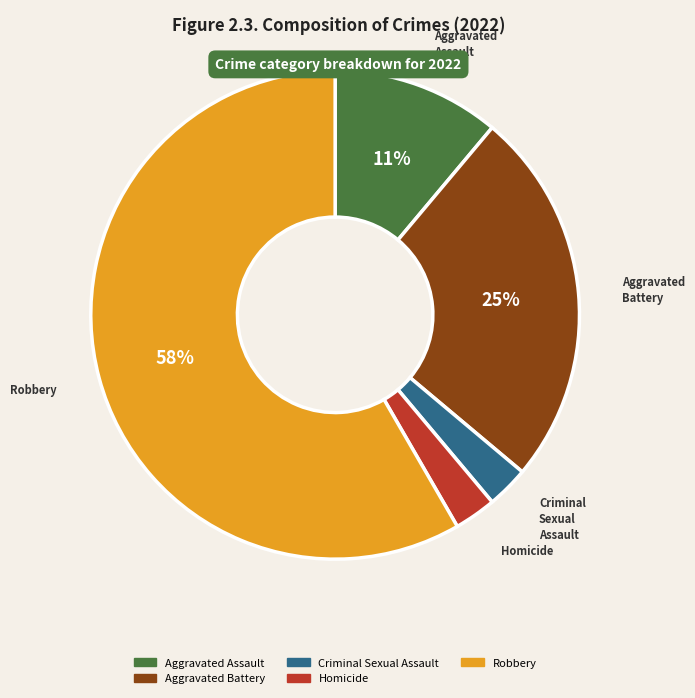

To the nearest percent, what portion does Aggravated Battery represent?

25%